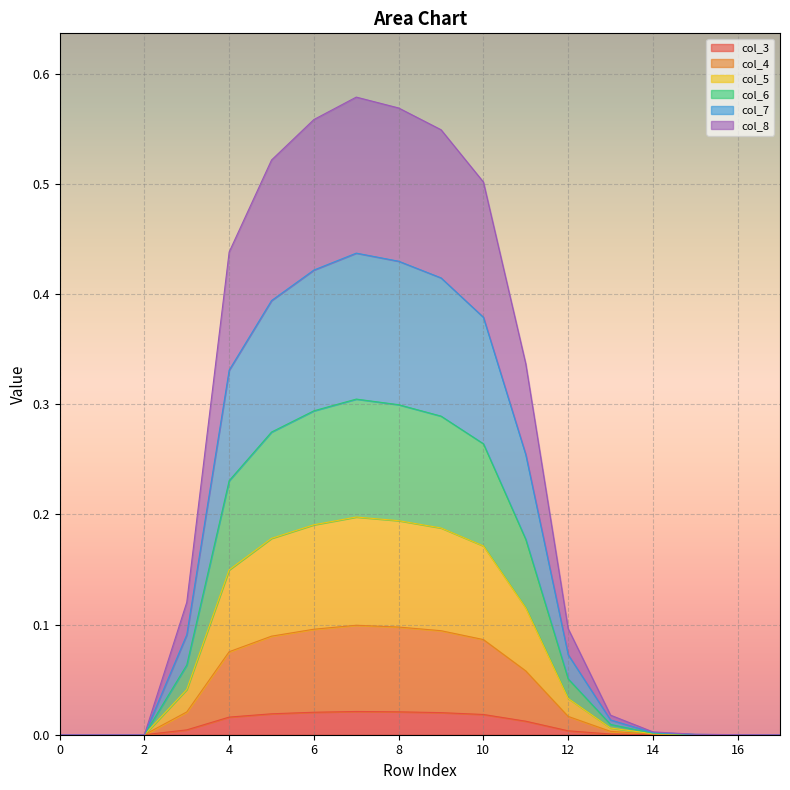

Which category has the lowest value in the col_5 series?

row_0